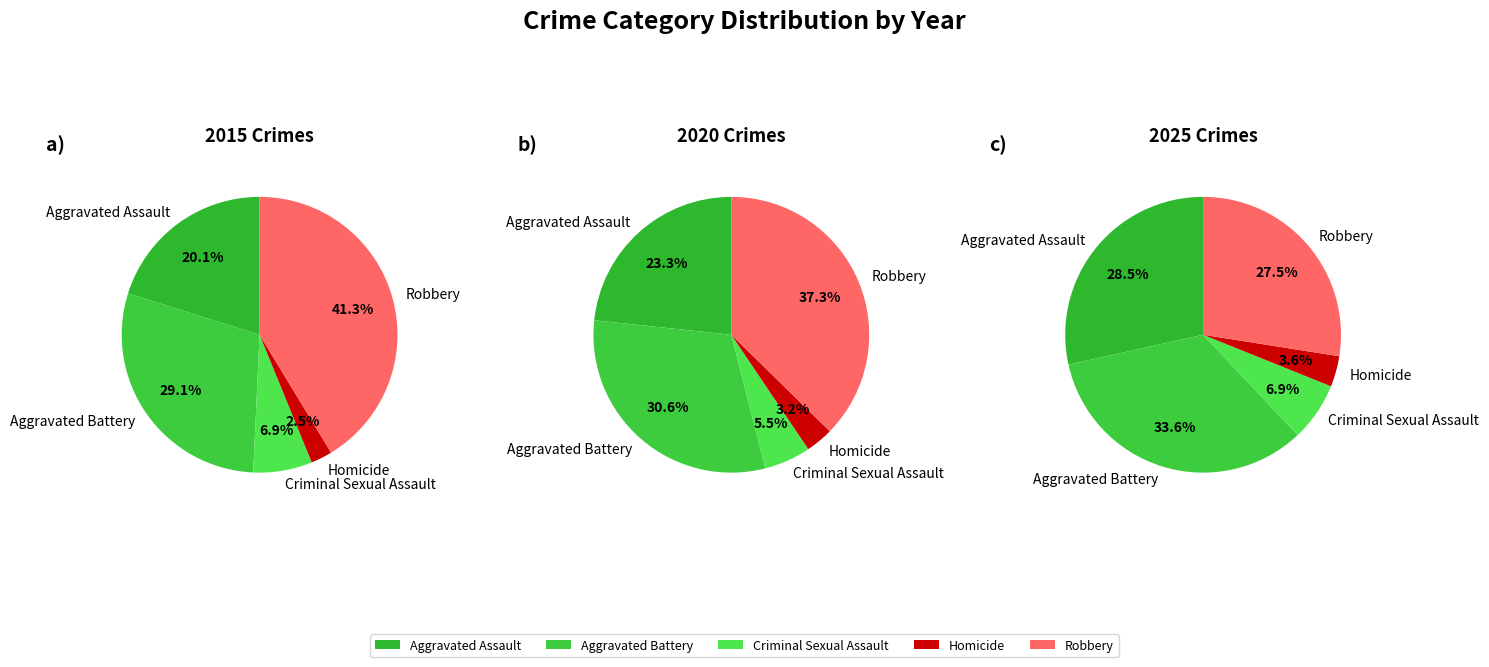

The Homicide slice represents 8% of the pie. True or false?

False